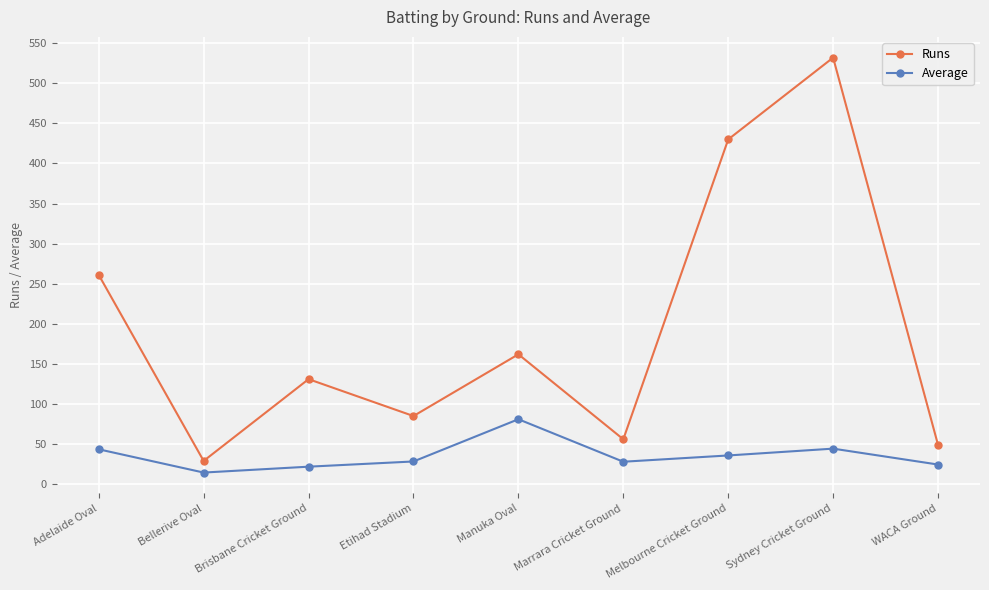

What is the value of the Runs point at the 4th from the left?

85.0